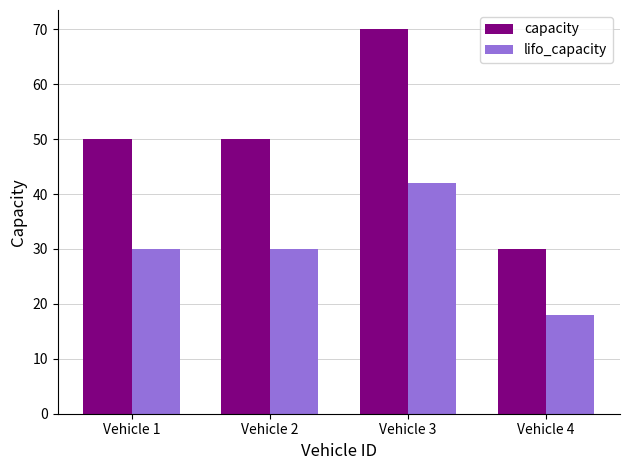

At Vehicle 4, list the series in order from smallest to largest.

lifo_capacity, capacity